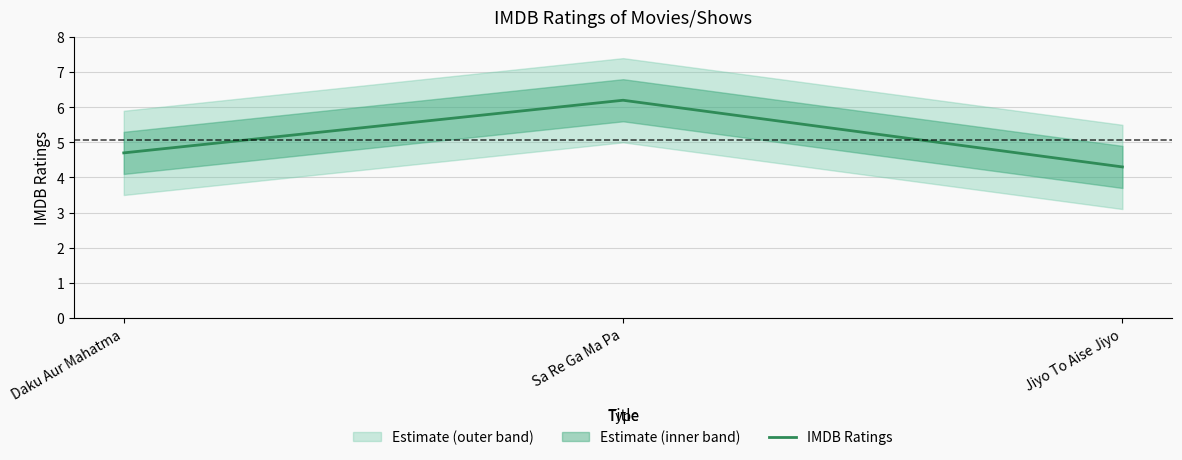

Is this an area chart (filled region under the line)?

No